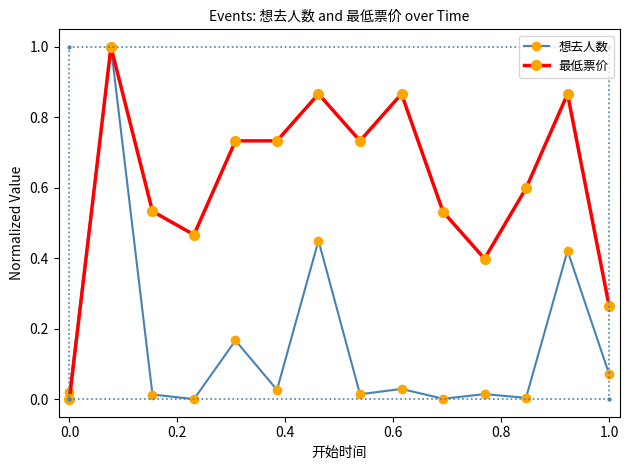

How many categories are shown in the chart?

14